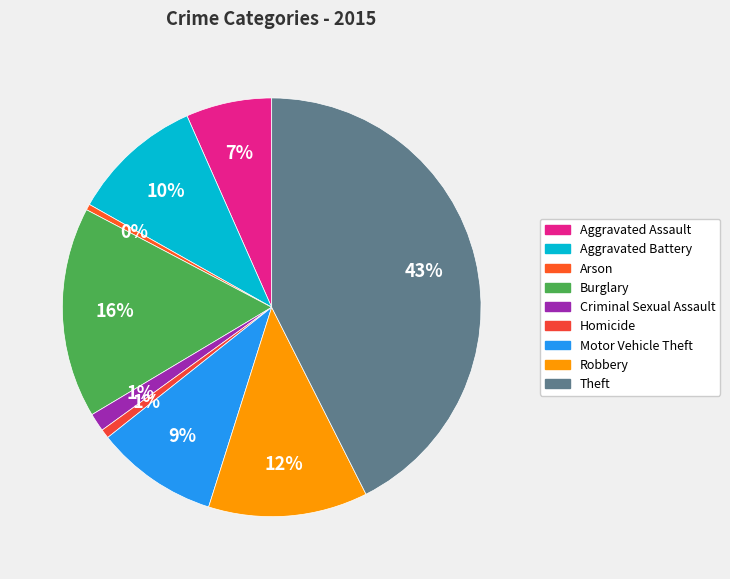

Rank the categories by value from lowest to highest.

Arson, Homicide, Criminal Sexual Assault, Aggravated Assault, Motor Vehicle Theft, Aggravated Battery, Robbery, Burglary, Theft